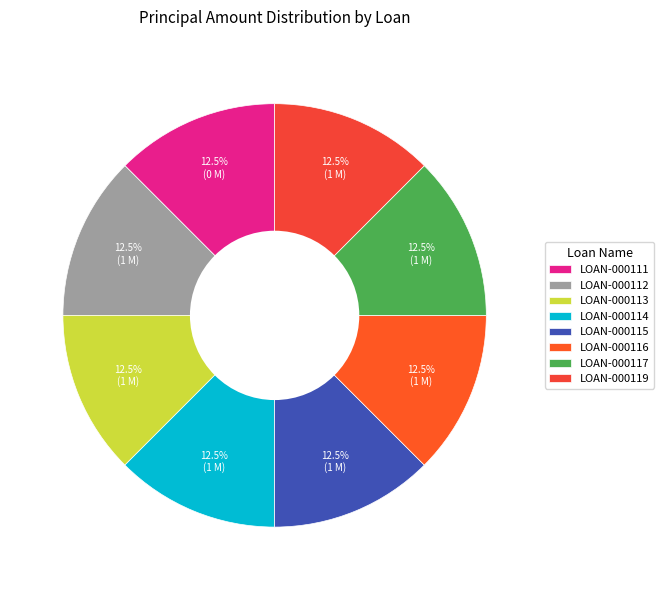

The LOAN-000116 slice represents 4% of the pie. True or false?

False